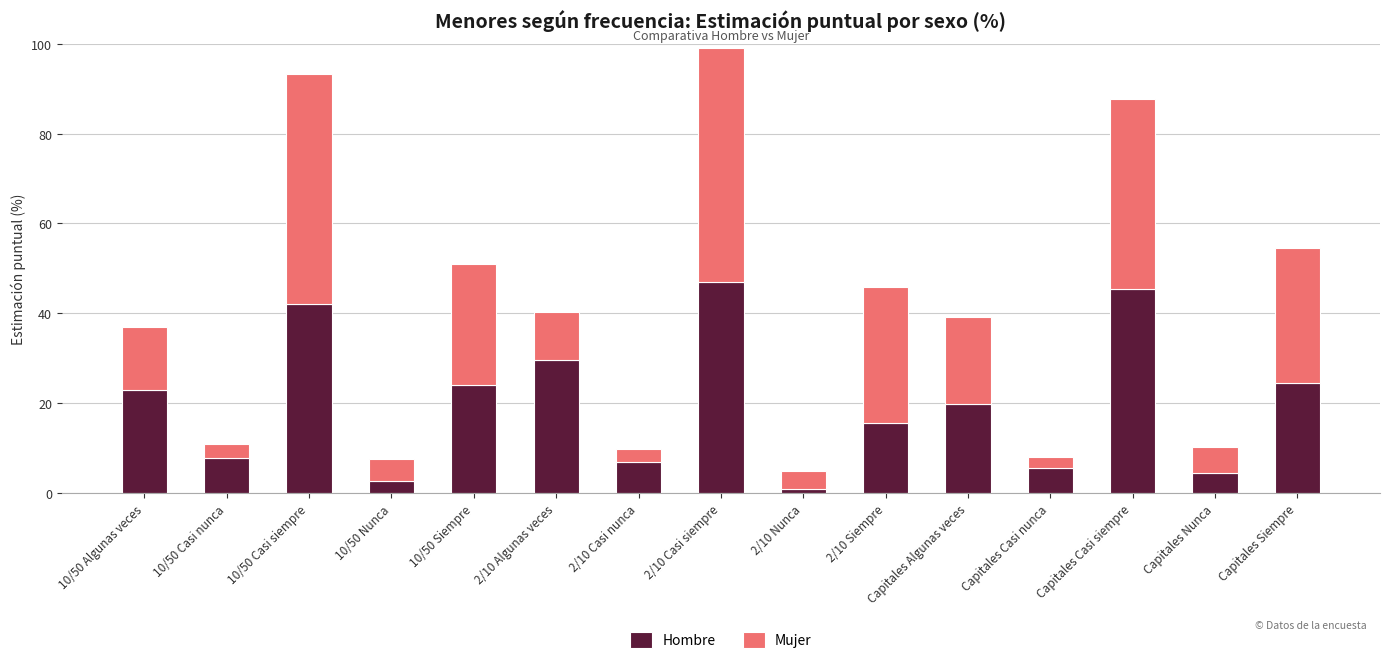

The Hombre series shows 23.0 at 10/50 Algunas veces. True or false?

True